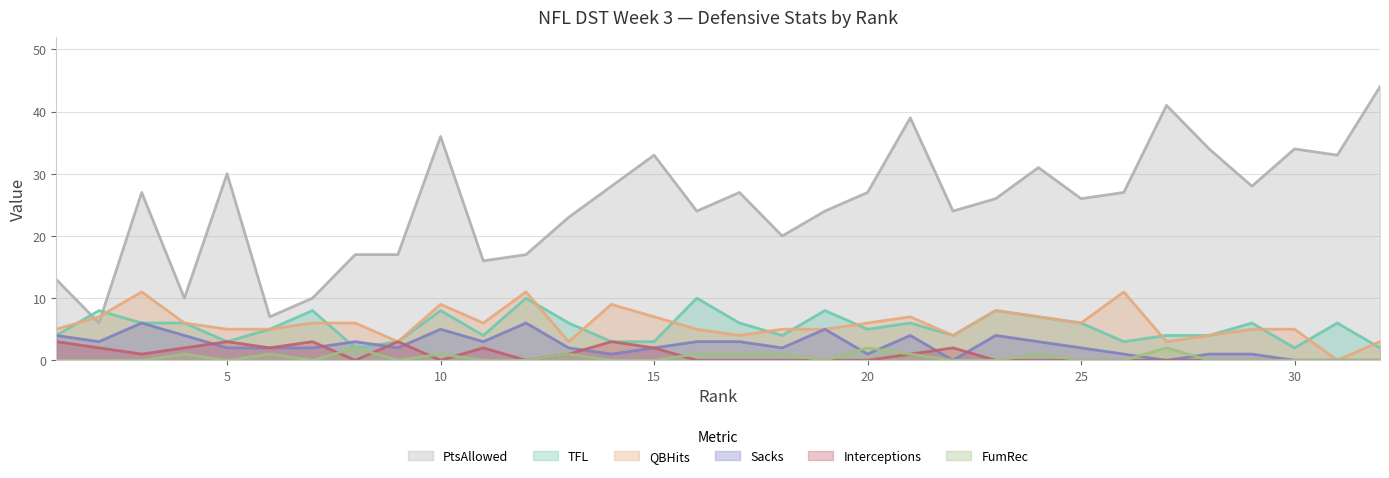

Which series changed the most between 17 and 20?

QBHits